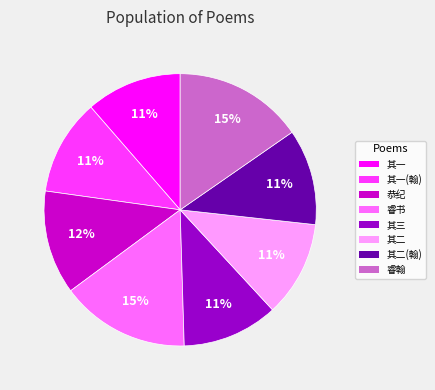

Is there any slice that represents more than half of the pie?

No